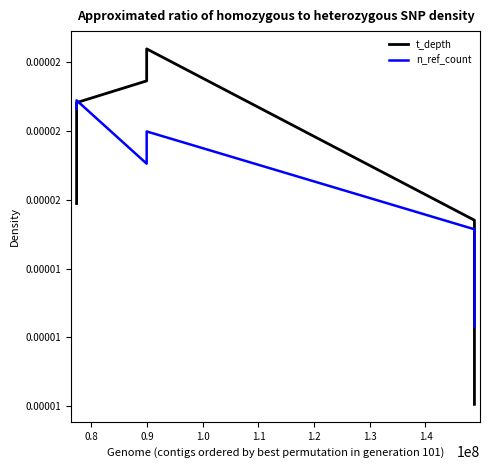

How many data points does each series have?

6